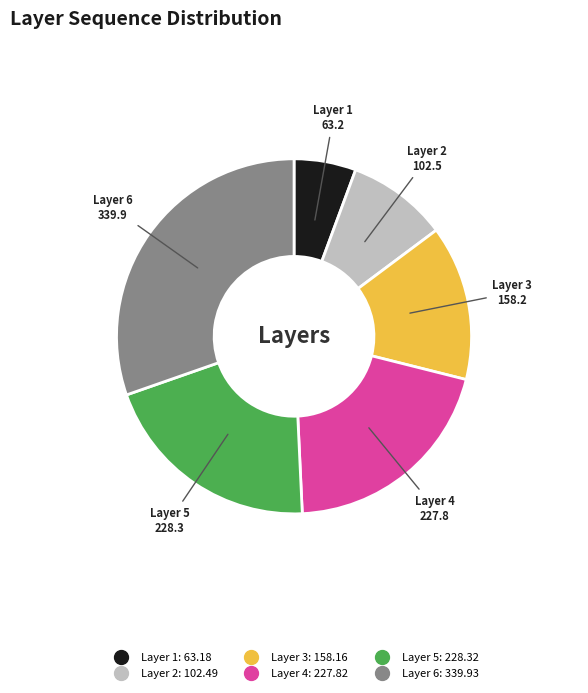

Is there a majority slice in this chart?

No